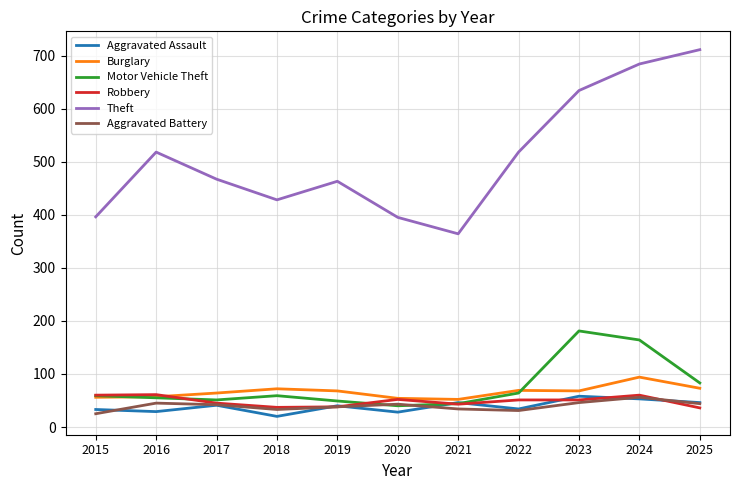

Which series has the largest range (max minus min)?

Theft